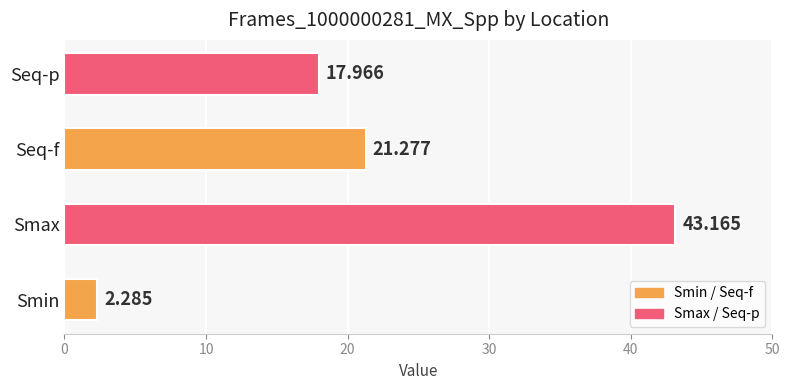

Which label corresponds to the largest value in the chart?

Smax